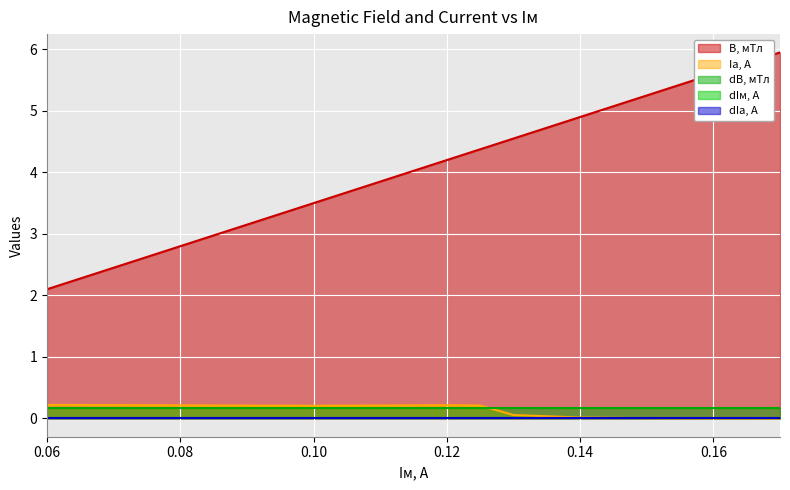

At which label does B, мТл reach its minimum?

0.06